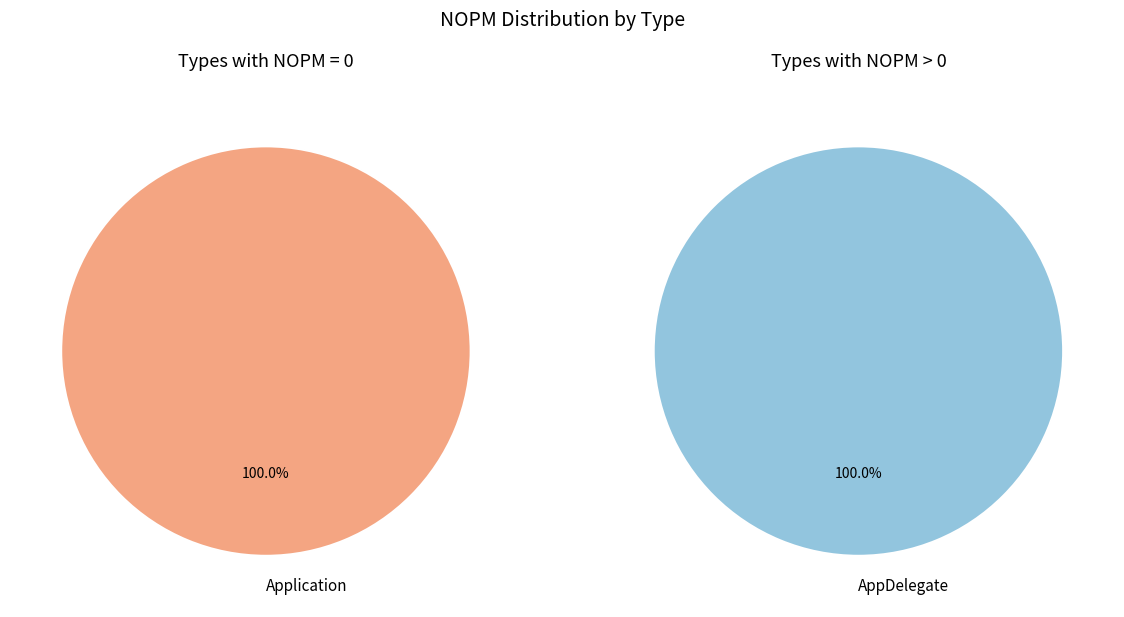

Count the number of slices in the pie.

2